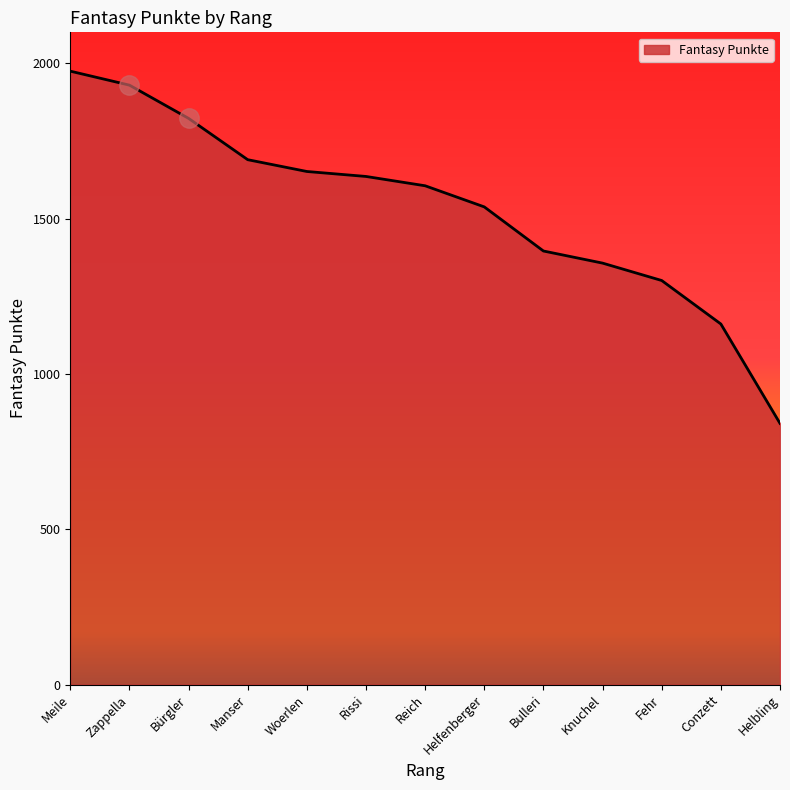

How many series are shown in this chart?

1